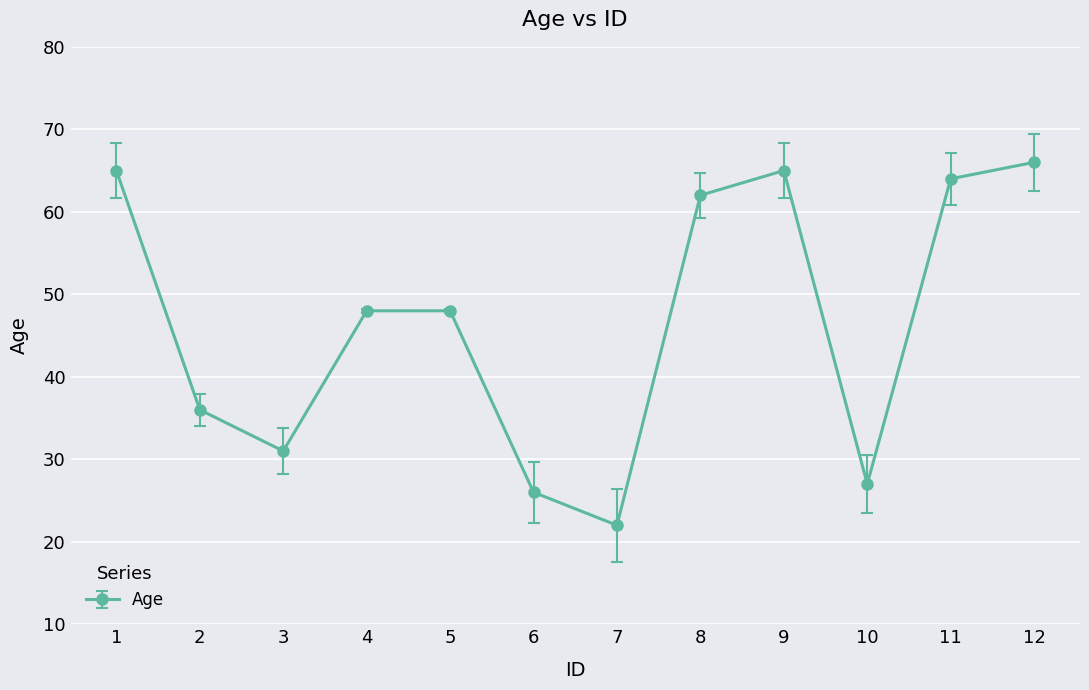

Reading left to right, extract all data points from this chart.

1=65	2=36	3=31	4=48	5=48	6=26	7=22	8=62	9=65	10=27	11=64	12=66